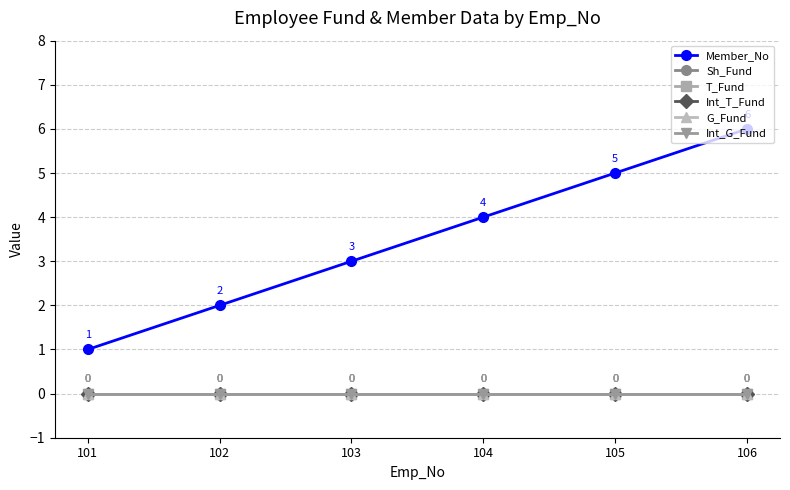

Is this an area chart (filled region under the line)?

No